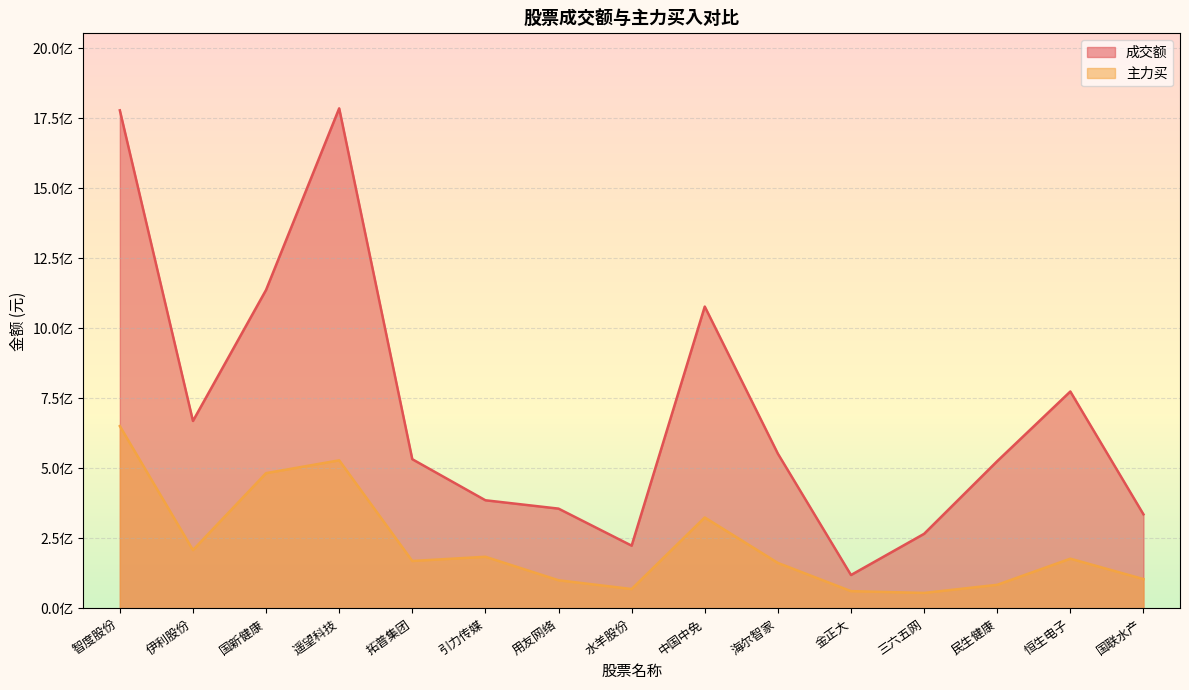

What is the difference between the highest and lowest values at 国联水产?

231202851